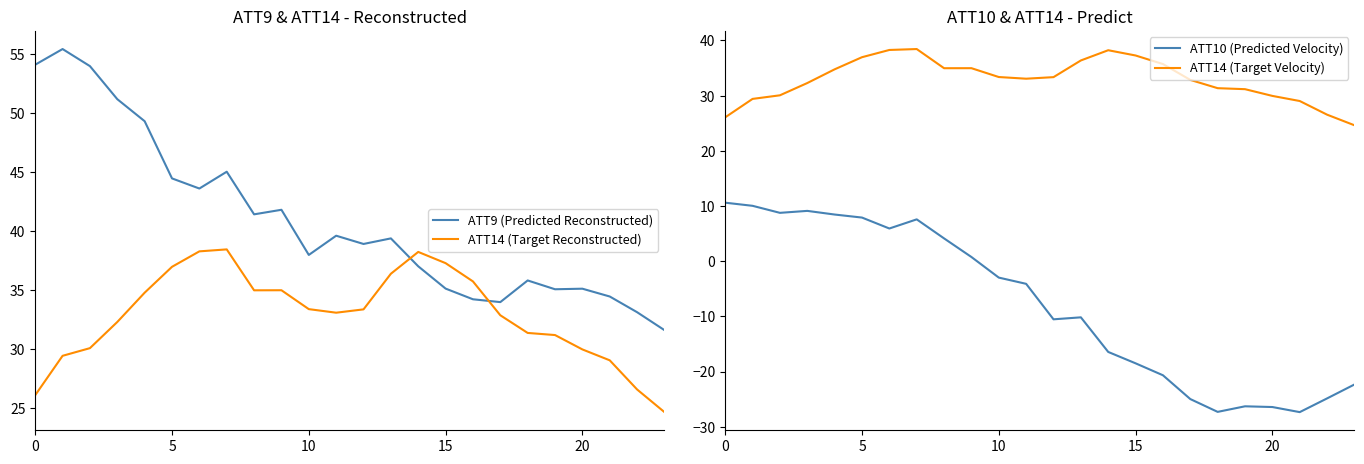

Which series has the largest range (max minus min)?

ATT10 (Predicted Velocity)